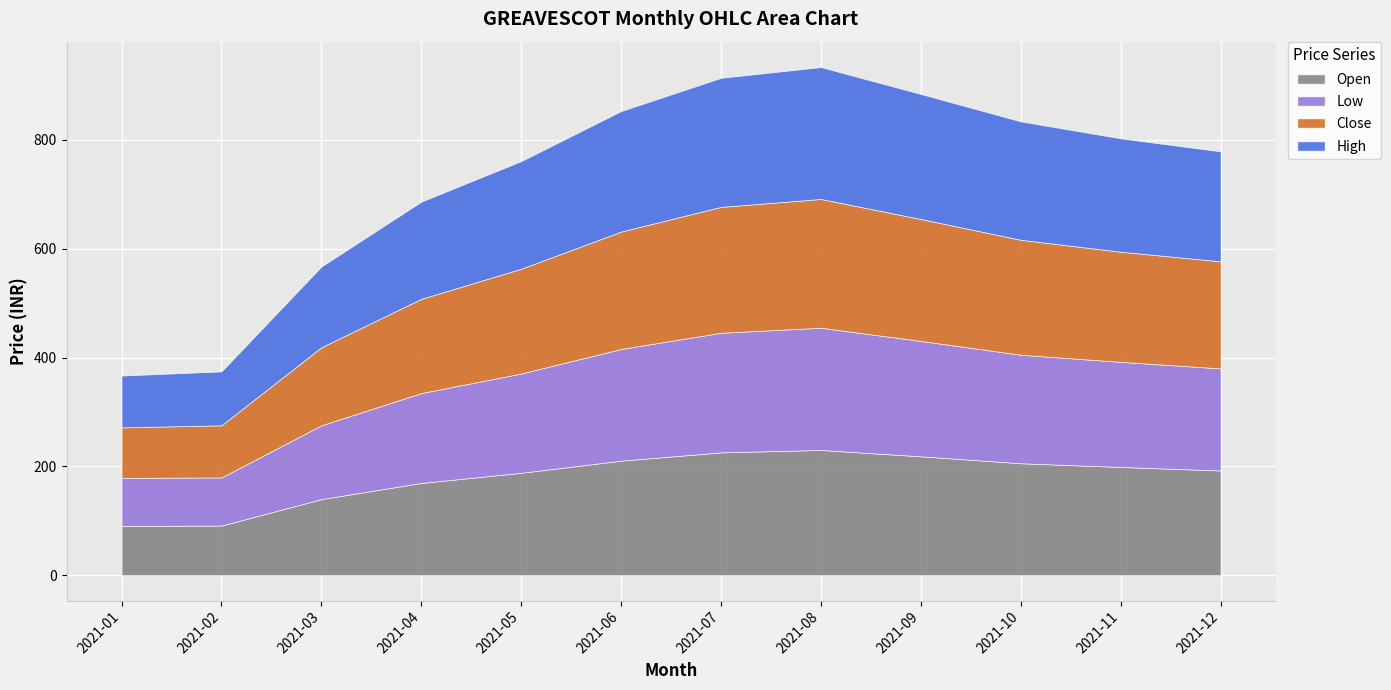

What is the difference between the Open values at 2021-08 and 2021-10?

24.4